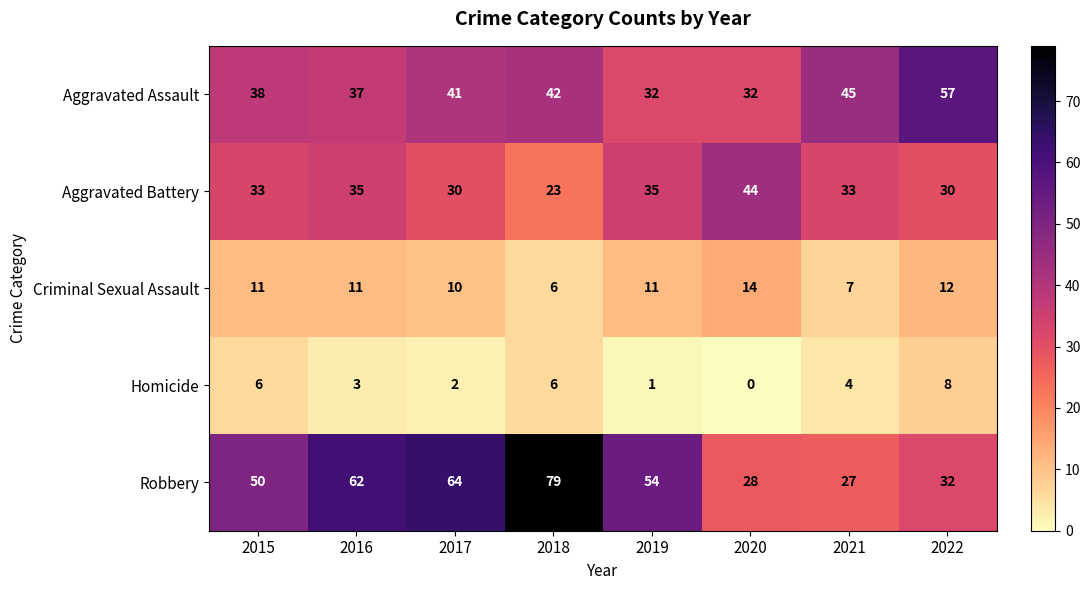

What is the difference between the maximum and minimum values in the Robbery series?

52